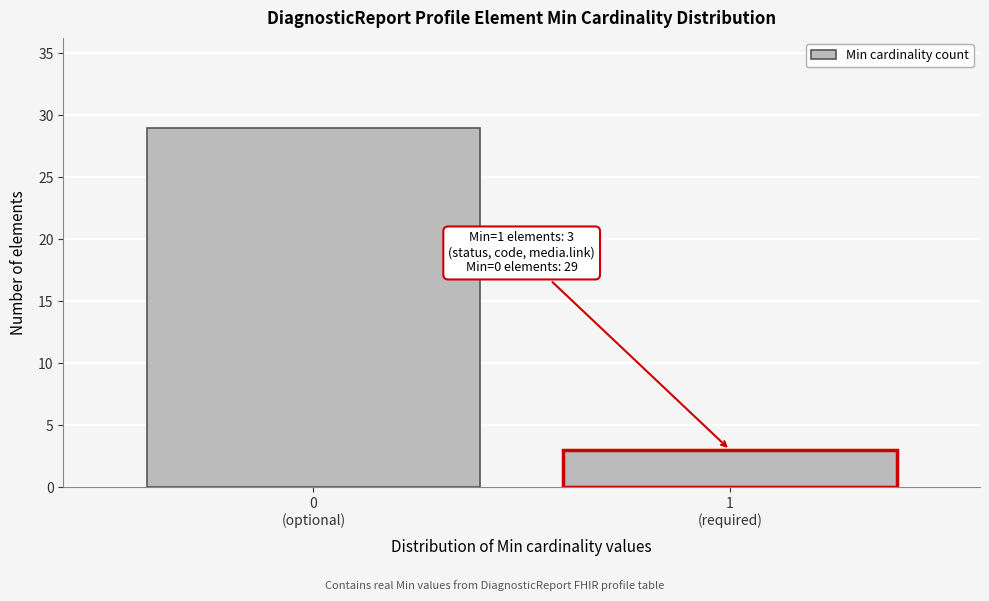

Reading left to right, what are all the values shown in this chart?

29	3